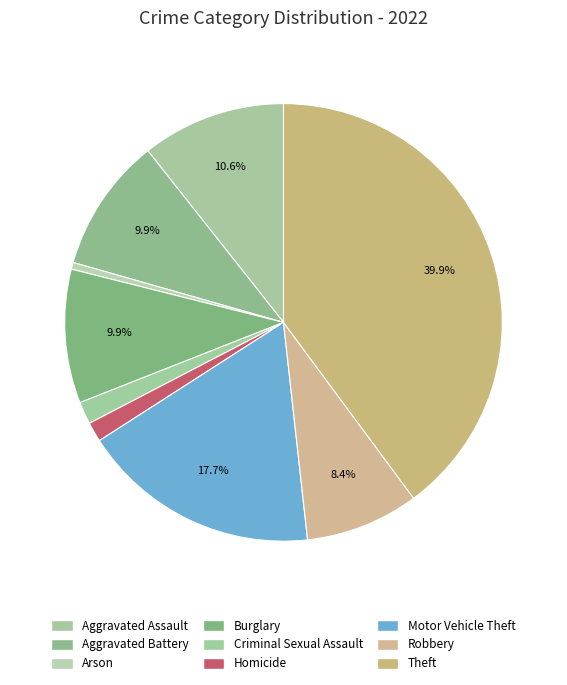

Is there any slice that represents more than half of the pie?

No